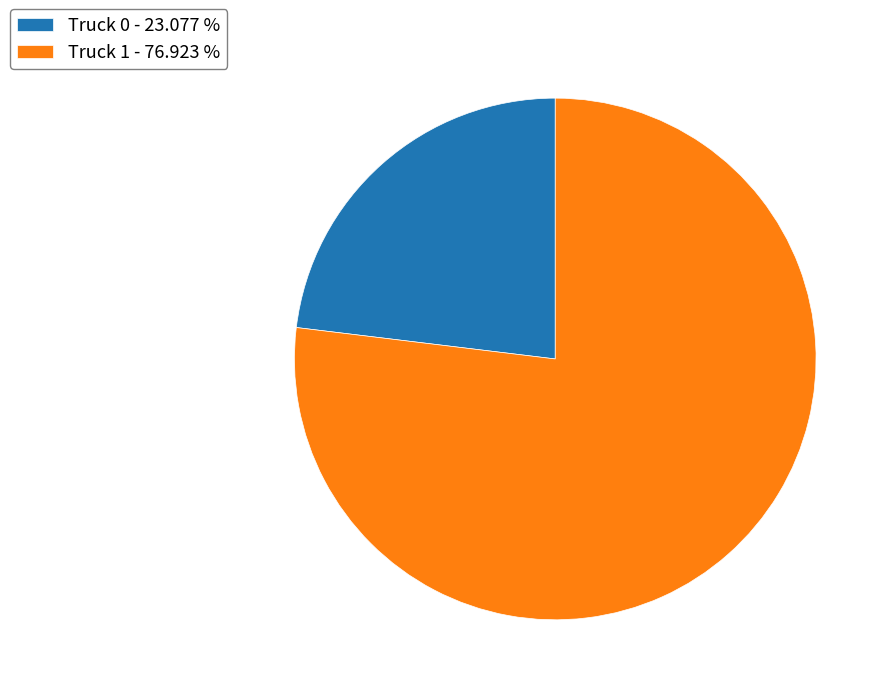

Is there a majority slice in this chart?

Yes